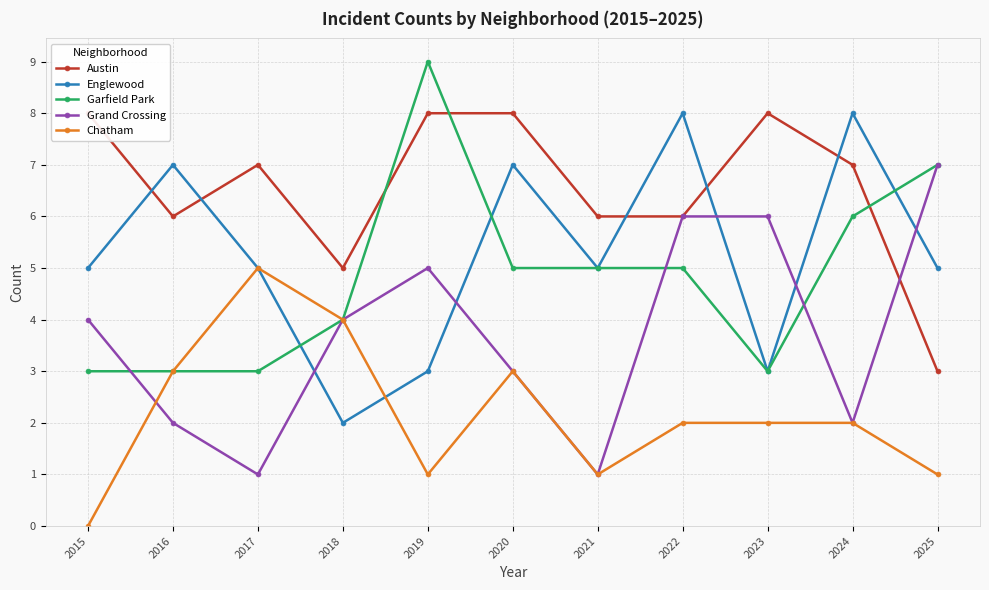

Is the value of Englewood at 2021 greater than the value of Chatham at 2017?

No